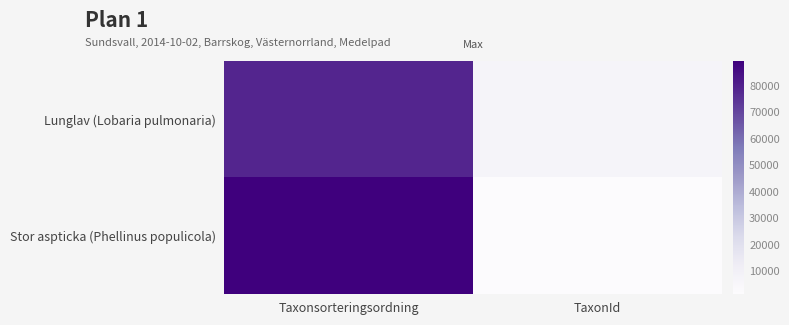

What is the difference between the highest and lowest values at Taxonsorteringsordning?

10834